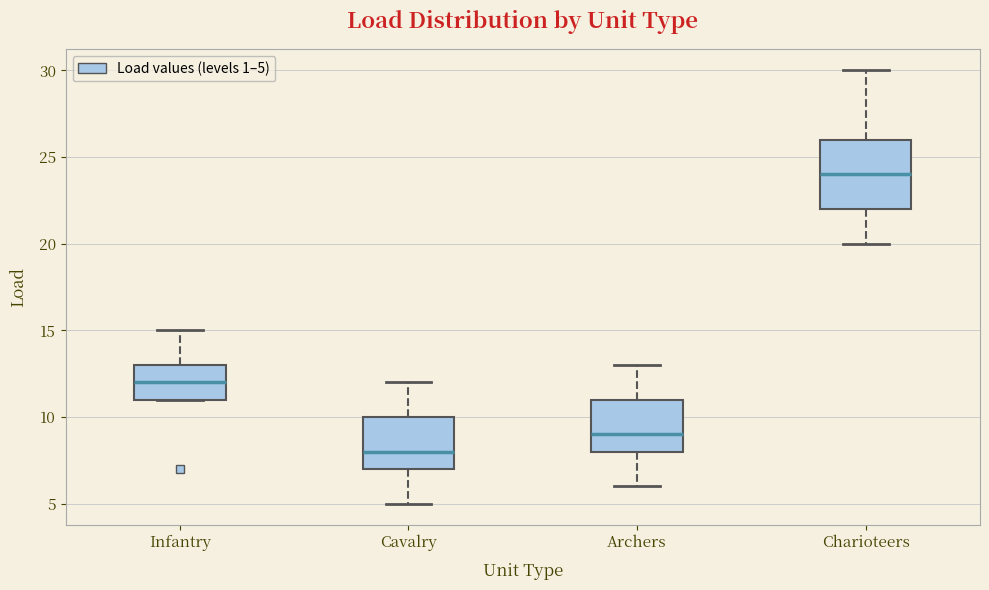

Which box has the highest median line?

Charioteers